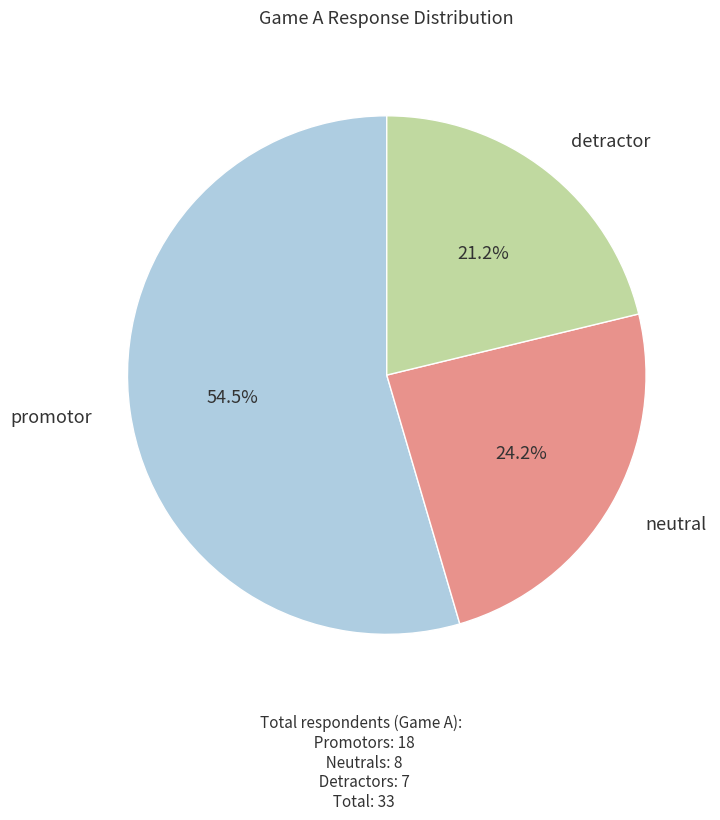

Which category has the smallest portion of the pie?

detractor